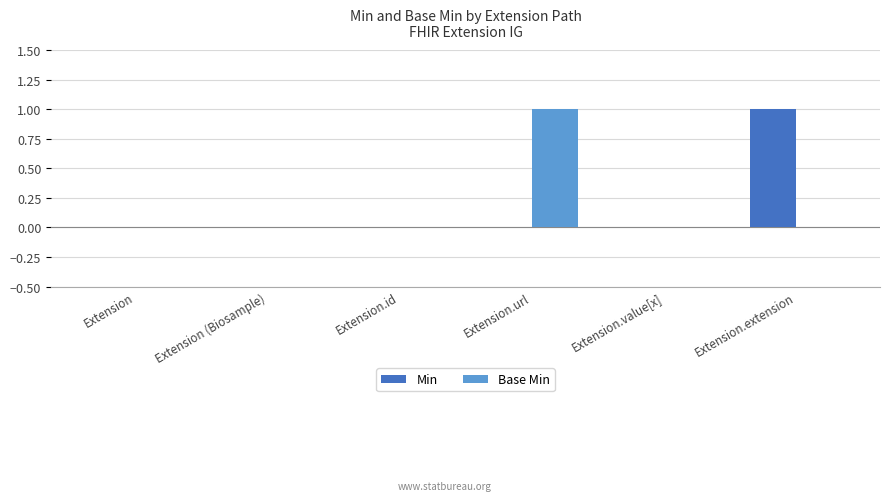

Which series changed the most between Extension.id and Extension.url?

Base Min